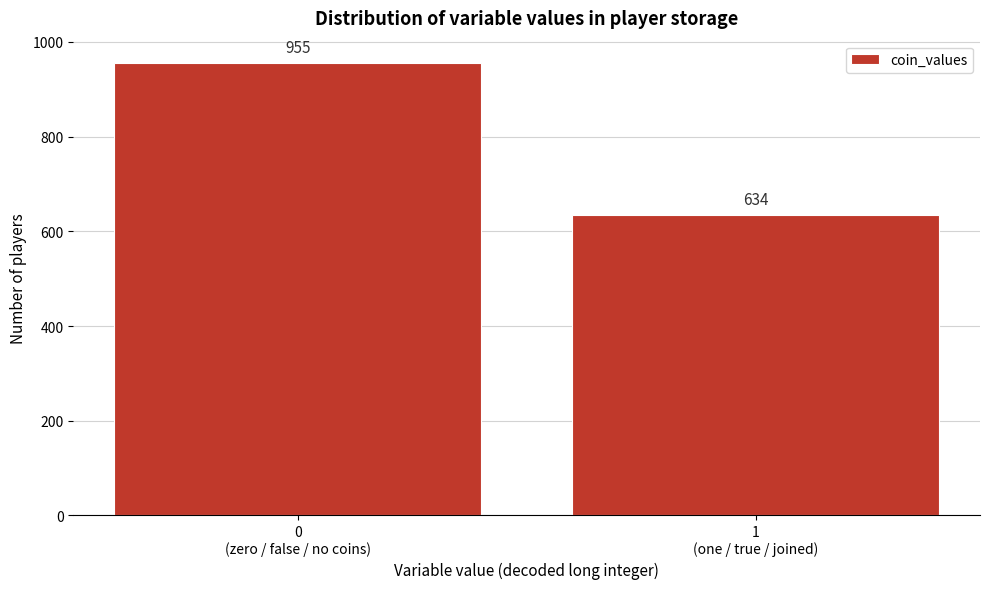

Reading left to right, what are all the values shown in this chart?

955	634